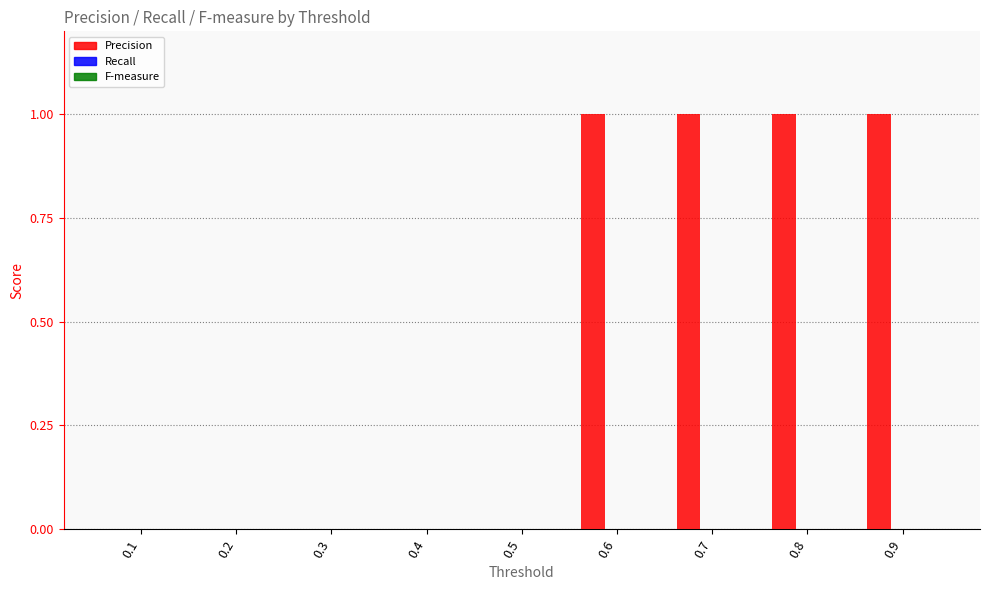

Reading left to right, list all the values displayed in this chart.

0.1=0	0.2=0	0.3=0	0.4=0	0.5=0	0.6=1	0.7=1	0.8=1	0.9=1